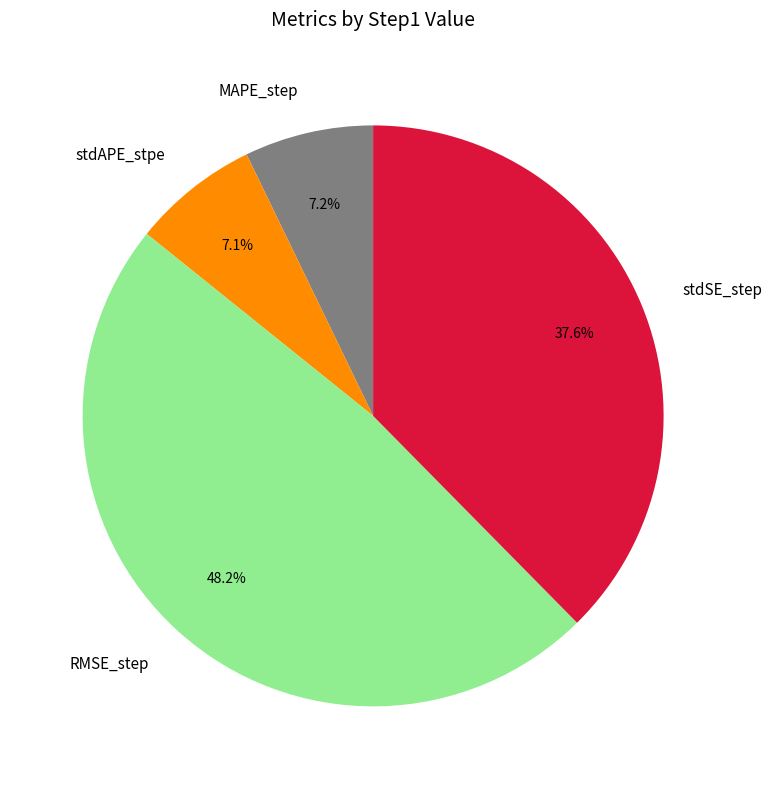

Which has a higher value, MAPE_step or RMSE_step?

RMSE_step